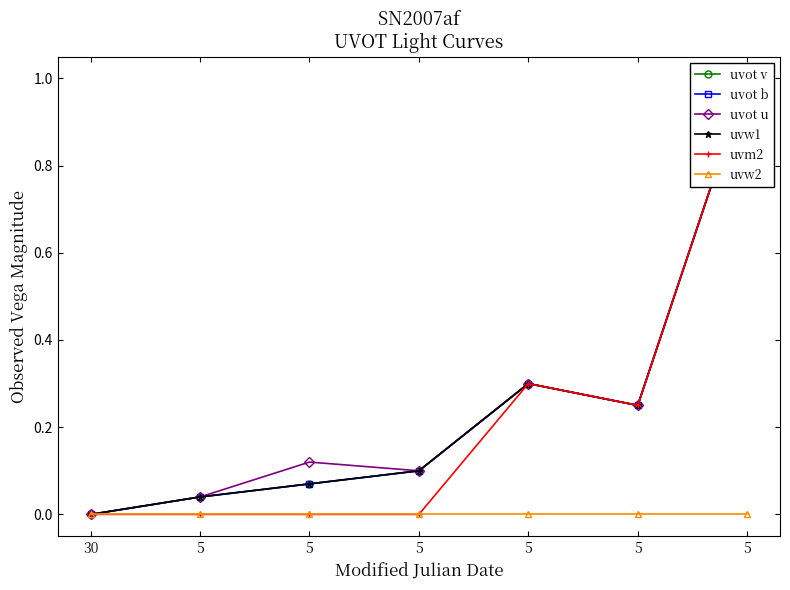

Is the value of uvot u at 5 greater than the value of uvm2 at 5?

Yes